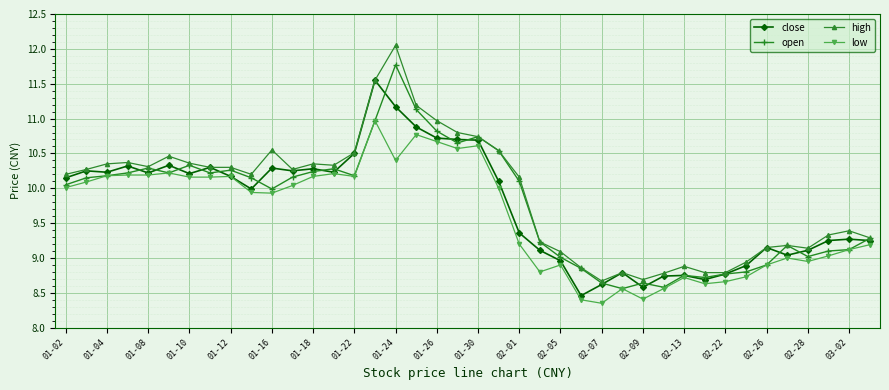

How many series are shown in this chart?

4